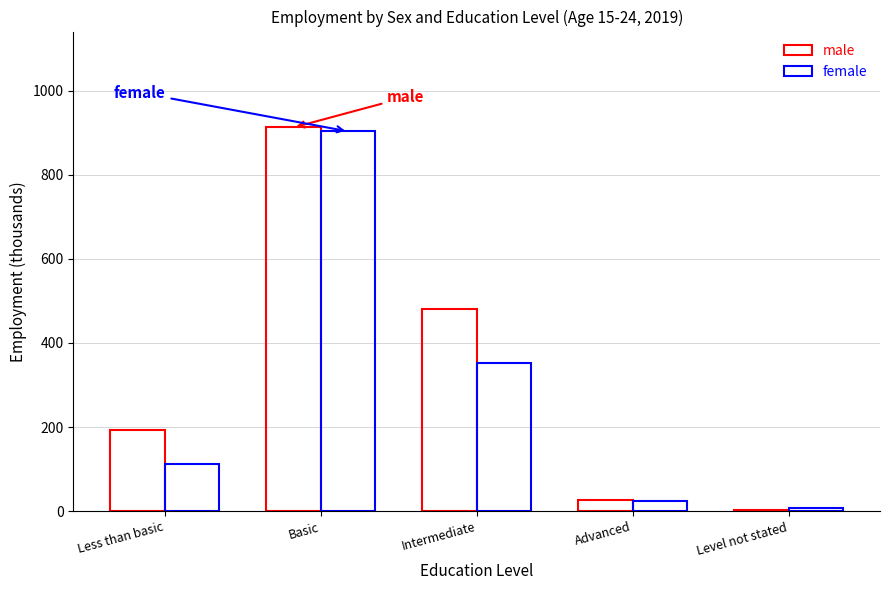

How many data points in female are above 111?

3